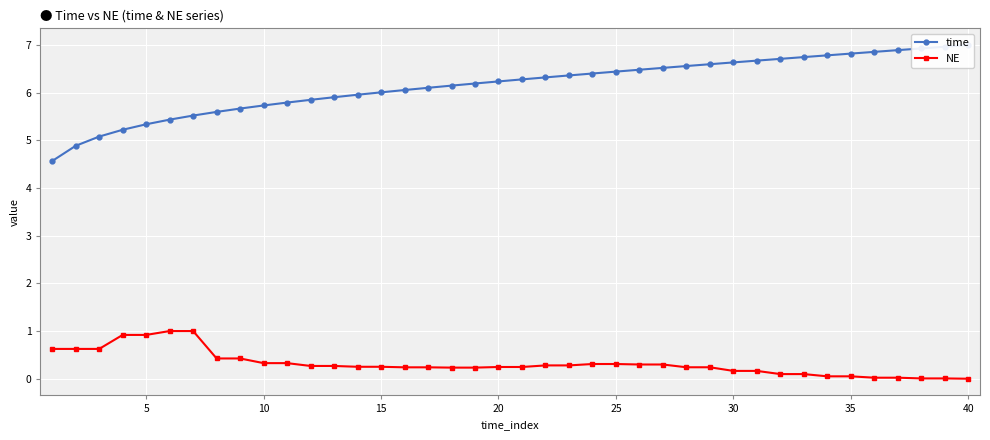

Reading left to right, extract all data points from this chart.

time: 4.6	4.9	5.1	5.2	5.3	5.4	5.5	5.6	5.7	5.7	5.8	5.8	5.9	6.0	6.0	6.1	6.1	6.1	6.2	6.2	6.3	6.3	6.4	6.4	6.4	6.5	6.5	6.6	6.6	6.6	6.7	6.7	6.7	6.8	6.8	6.9	6.9	6.9	7.0	7.0
NE: 0.6	0.6	0.6	0.9	0.9	1.0	1.0	0.4	0.4	0.3	0.3	0.3	0.3	0.3	0.3	0.2	0.2	0.2	0.2	0.2	0.2	0.3	0.3	0.3	0.3	0.3	0.3	0.2	0.2	0.2	0.2	0.1	0.1	0.1	0.1	0.0	0.0	0.0	0.0	0.0